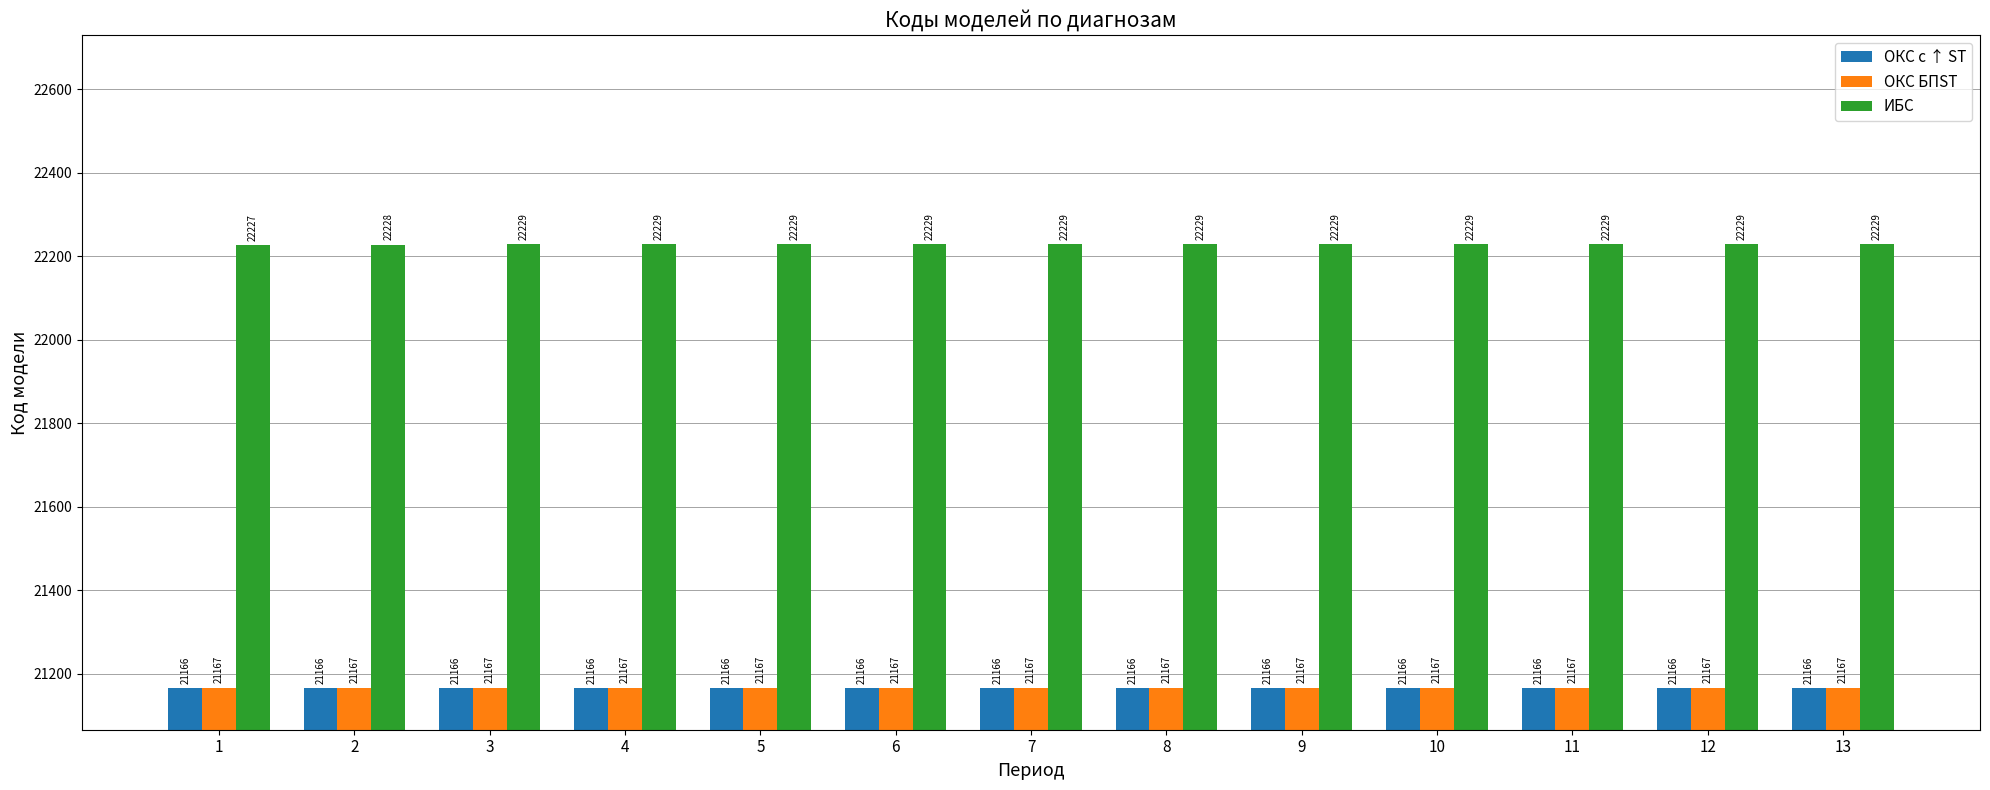

Reading left to right, transcribe all the data shown in this chart.

ОКС с ↑ ST: 1=21166	2=21166	3=21166	4=21166	5=21166	6=21166	7=21166	8=21166	9=21166	10=21166	11=21166	12=21166	13=21166
ОКС БПST: 1=21167	2=21167	3=21167	4=21167	5=21167	6=21167	7=21167	8=21167	9=21167	10=21167	11=21167	12=21167	13=21167
ИБС: 1=22227	2=22228	3=22229	4=22229	5=22229	6=22229	7=22229	8=22229	9=22229	10=22229	11=22229	12=22229	13=22229